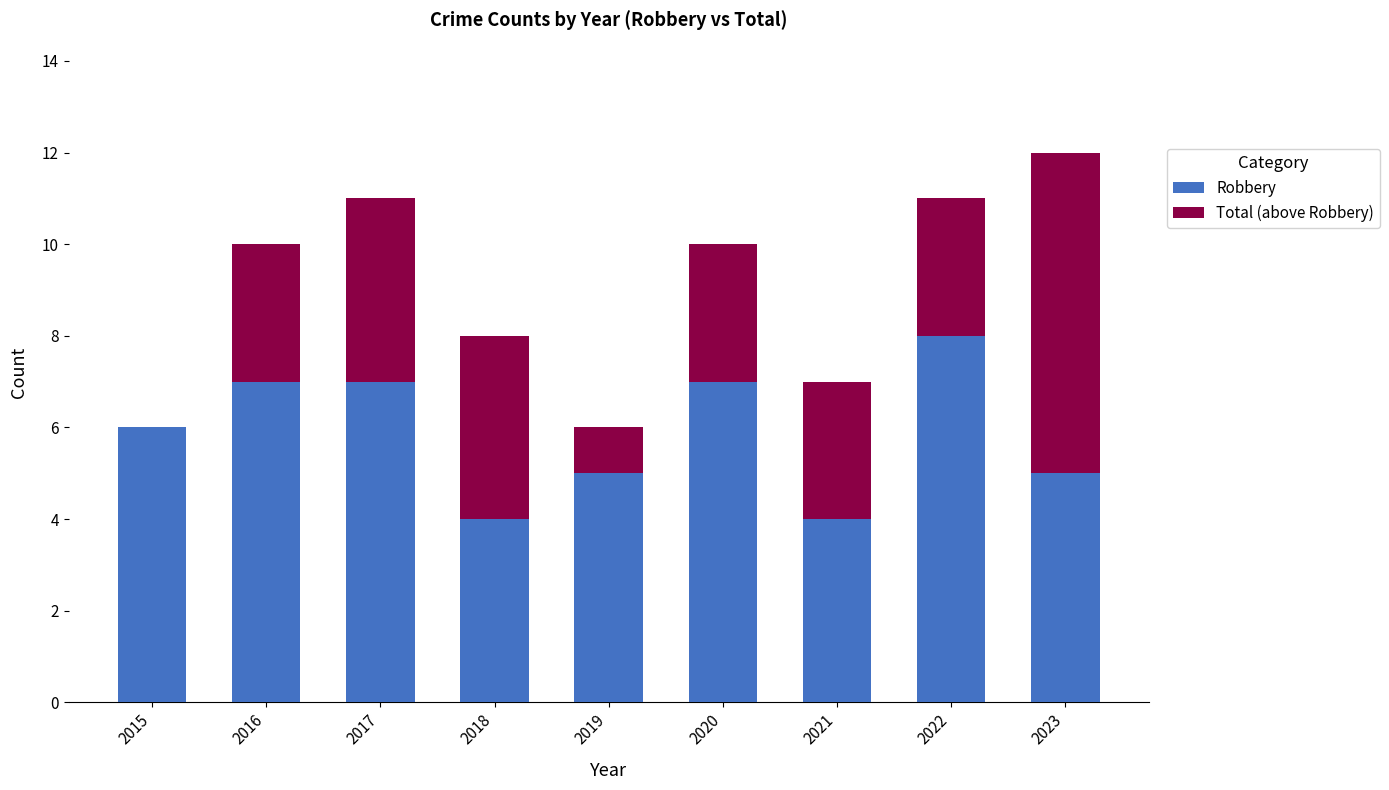

What is the highest value of the Robbery series?

8